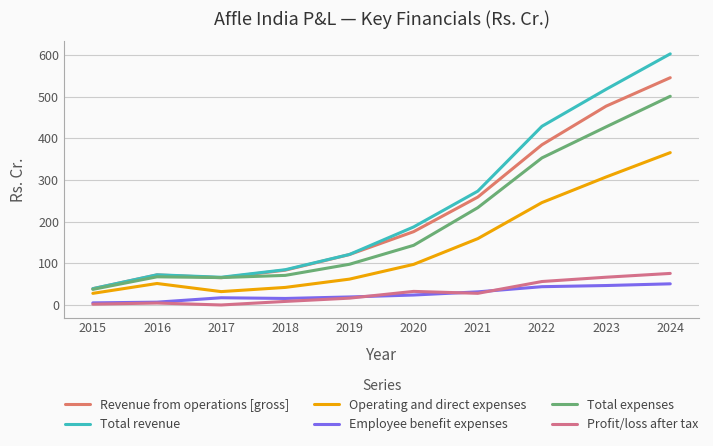

Reading left to right, what are all the values shown in this chart?

Revenue from operations [gross]: 39.3	72.4	65.6	83.8	121.2	176.1	258.9	384.4	476.9	545.2
Total revenue: 39.5	72.7	66.8	84.9	121.5	187.4	273.2	428.7	517.4	602.3
Operating and direct expenses: 28.2	51.8	32.4	42.4	62.3	97.6	159.4	245.8	307.2	365.5
Employee benefit expenses: 5.4	7.1	17.6	15.9	19.6	24.2	31.8	44.2	46.9	51.0
Total expenses: 37.7	67.8	66.0	71.3	97.9	143.3	233.6	352.9	427.3	500.7
Profit/loss after tax: 2.2	5.0	0.3	8.8	16.7	32.9	28.2	56.5	66.9	76.0